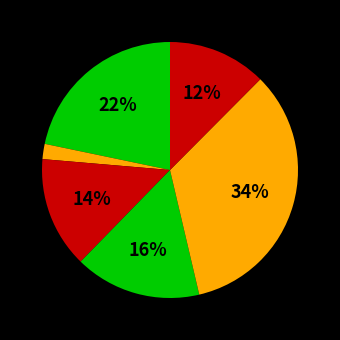

To the nearest percent, what is the average slice percentage?

17%